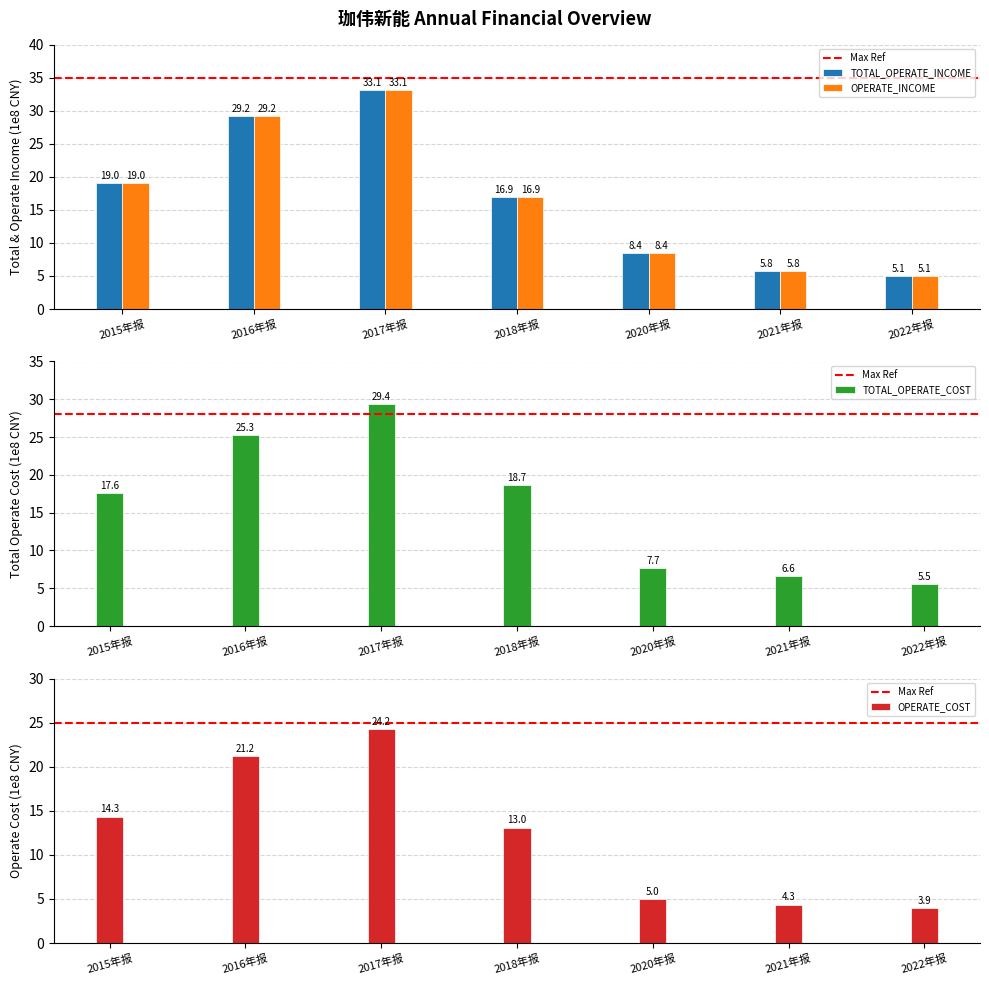

What is the difference between the maximum and minimum values in the TOTAL_OPERATE_COST series?

23.8